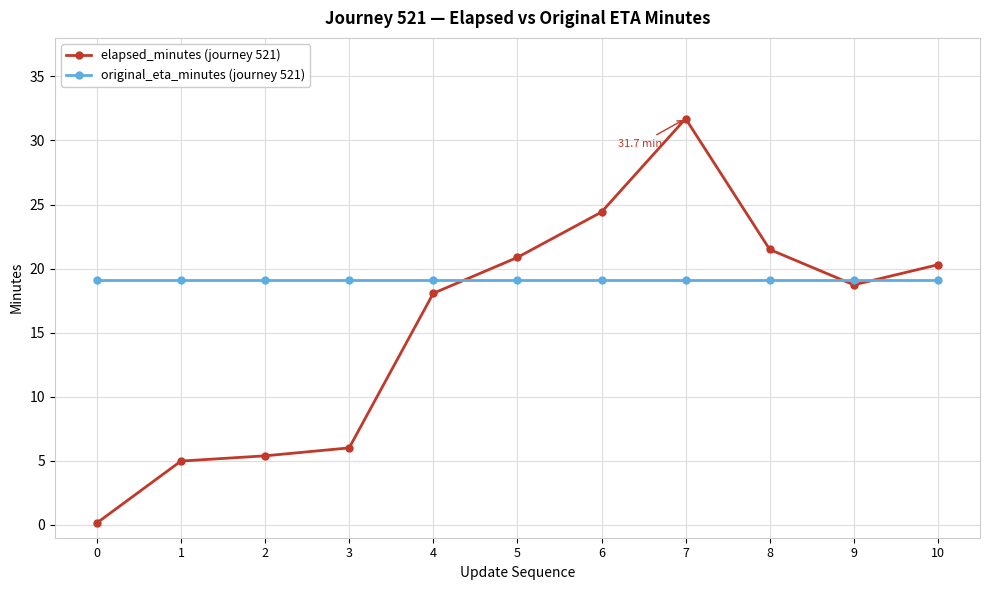

Which series has the largest total across all categories?

original_eta_minutes (journey 521)